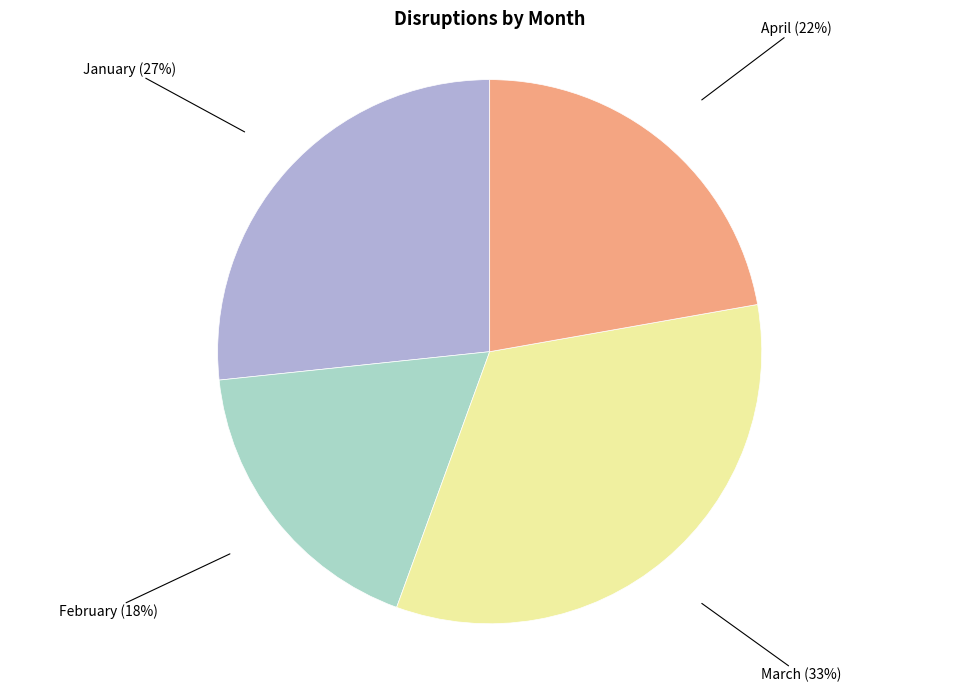

Is there any slice that represents more than half of the pie?

No